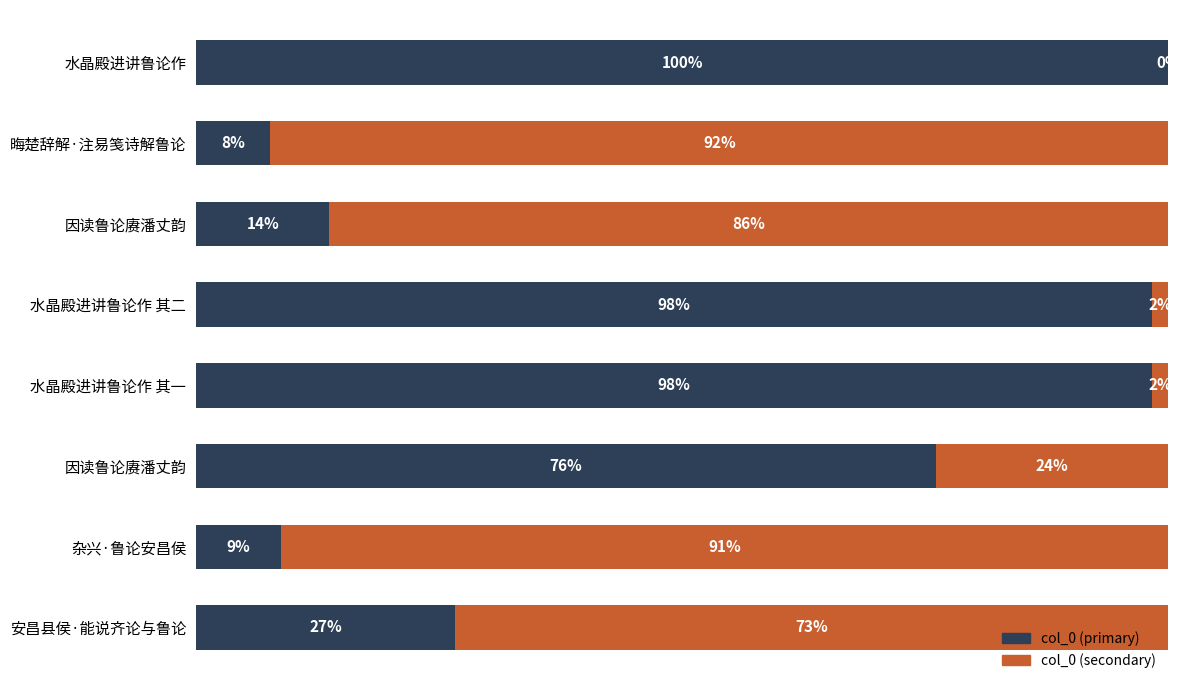

Rank the categories by col_0 (primary) value from lowest to highest.

晦楚辞解·注易笺诗解鲁论, 杂兴·鲁论安昌侯, 因读鲁论赓潘丈韵, 安昌县侯·能说齐论与鲁论, 因读鲁论赓潘丈韵, 水晶殿进讲鲁论作 其一, 水晶殿进讲鲁论作 其二, 水晶殿进讲鲁论作